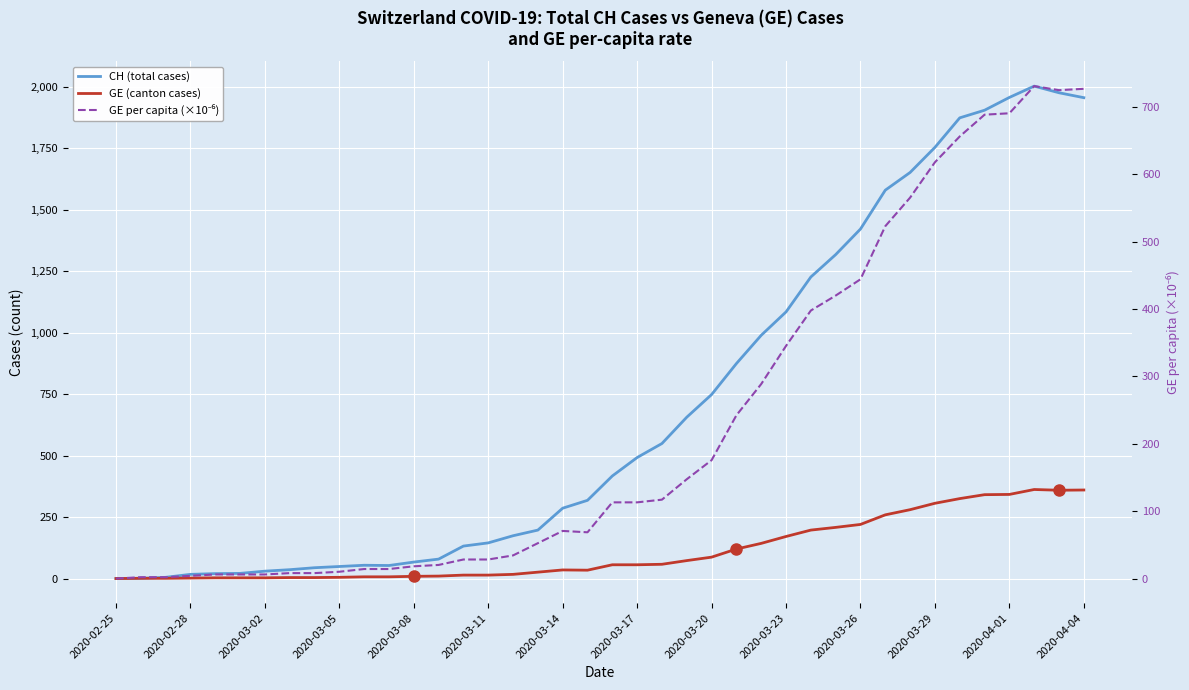

At which category does GE per capita (×10⁻⁶) reach its first local peak?

2020-03-14